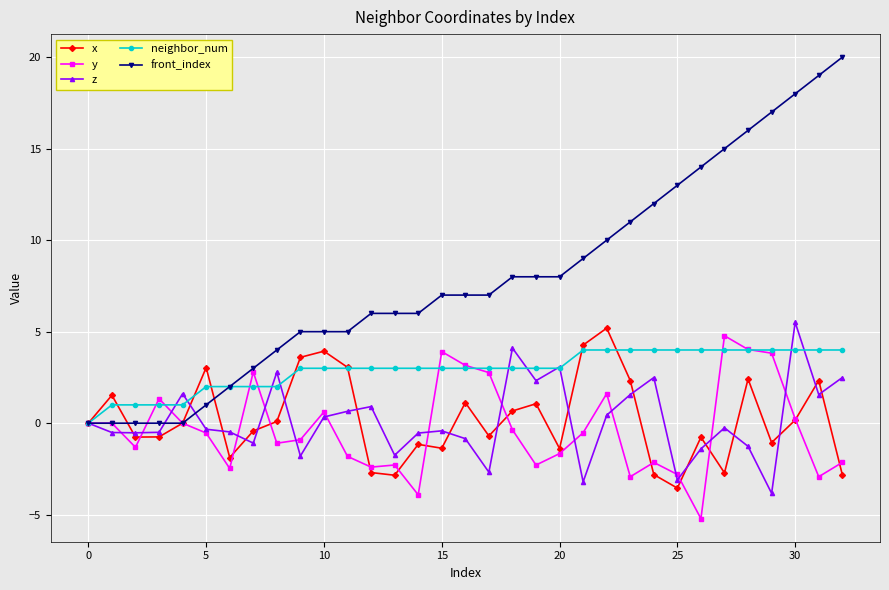

Which series has the largest range (max minus min)?

front_index